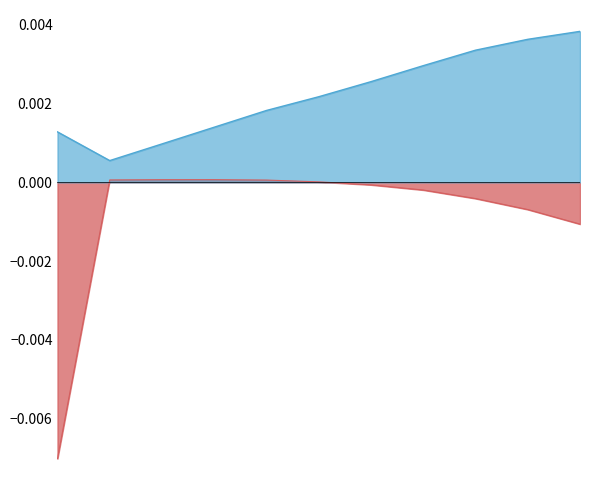

How many values in l_vel X are above zero?

5